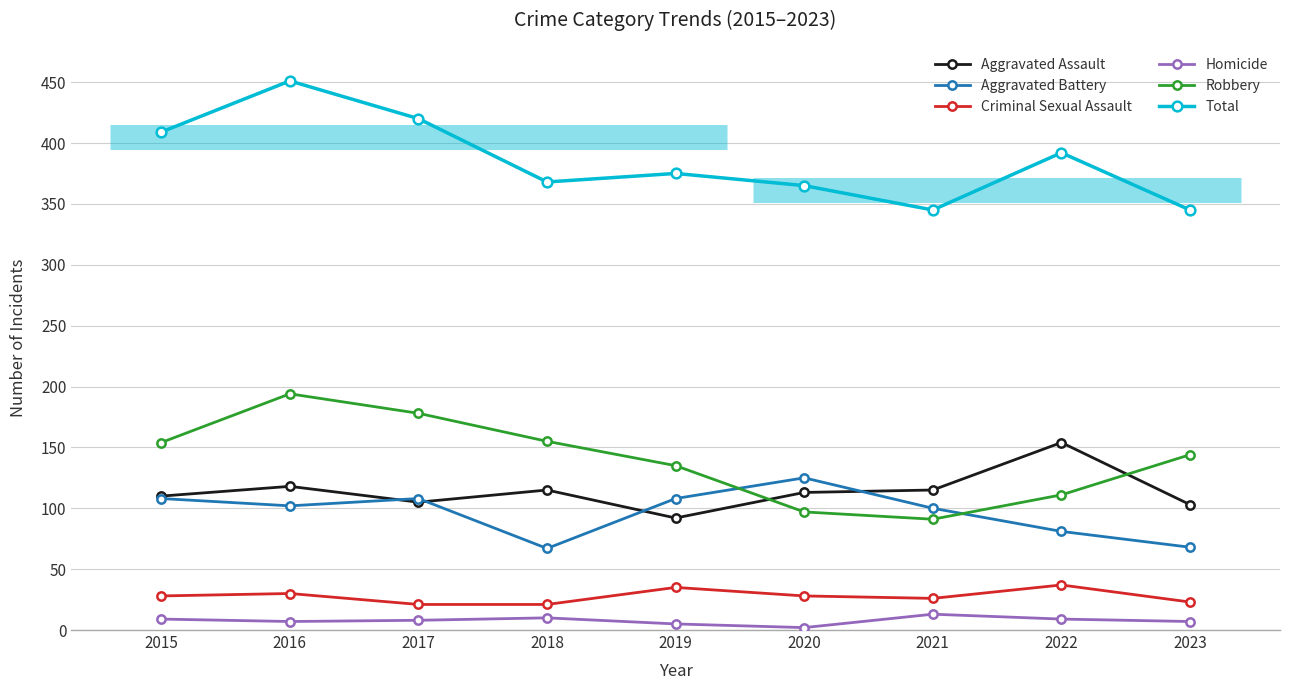

What is the difference between the Homicide values at 2022 and 2023?

2